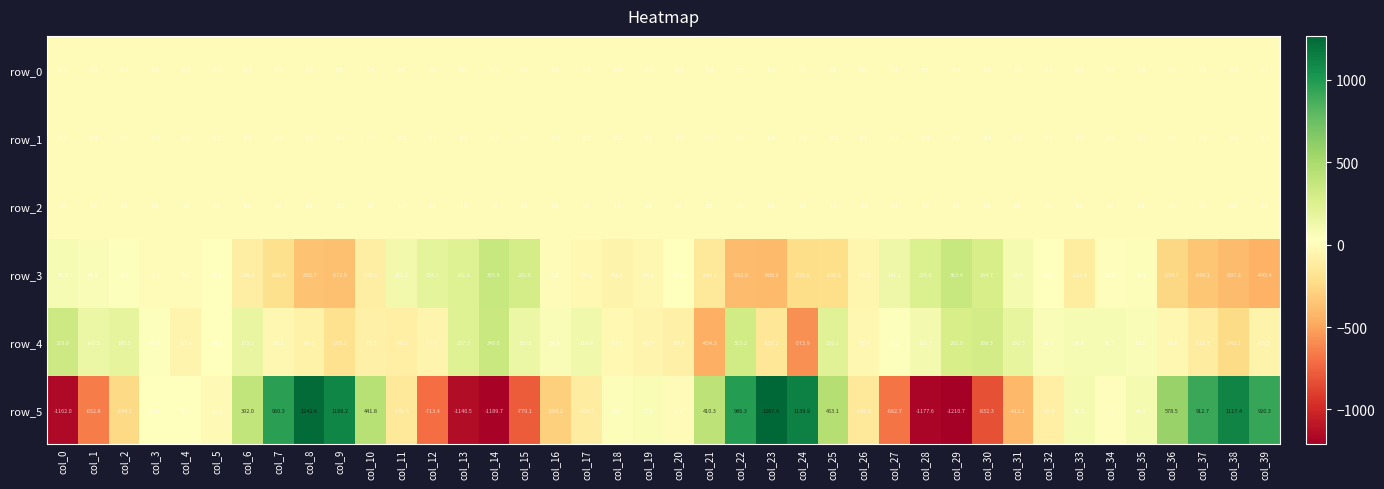

Rank the series at col_33 from highest to lowest value.

row_5, row_4, row_2, row_1, row_0, row_3